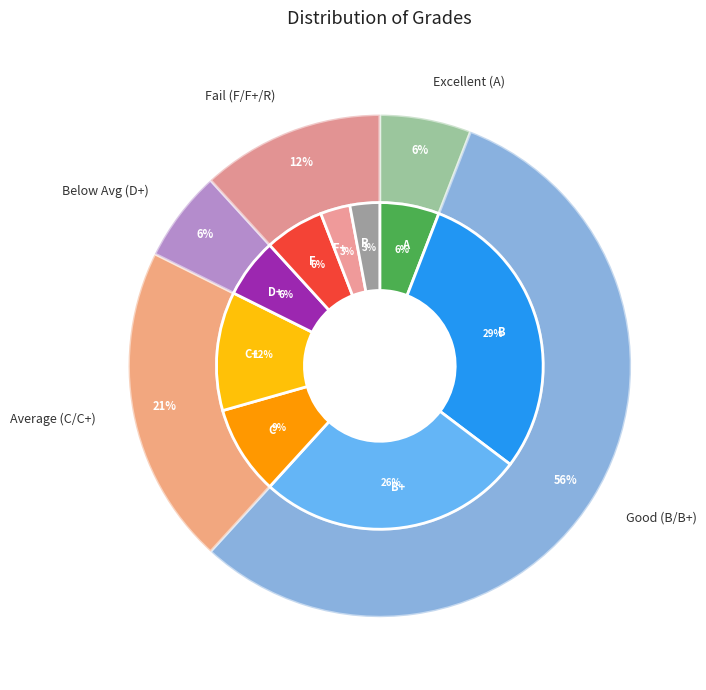

Which category has the biggest portion of the pie?

B